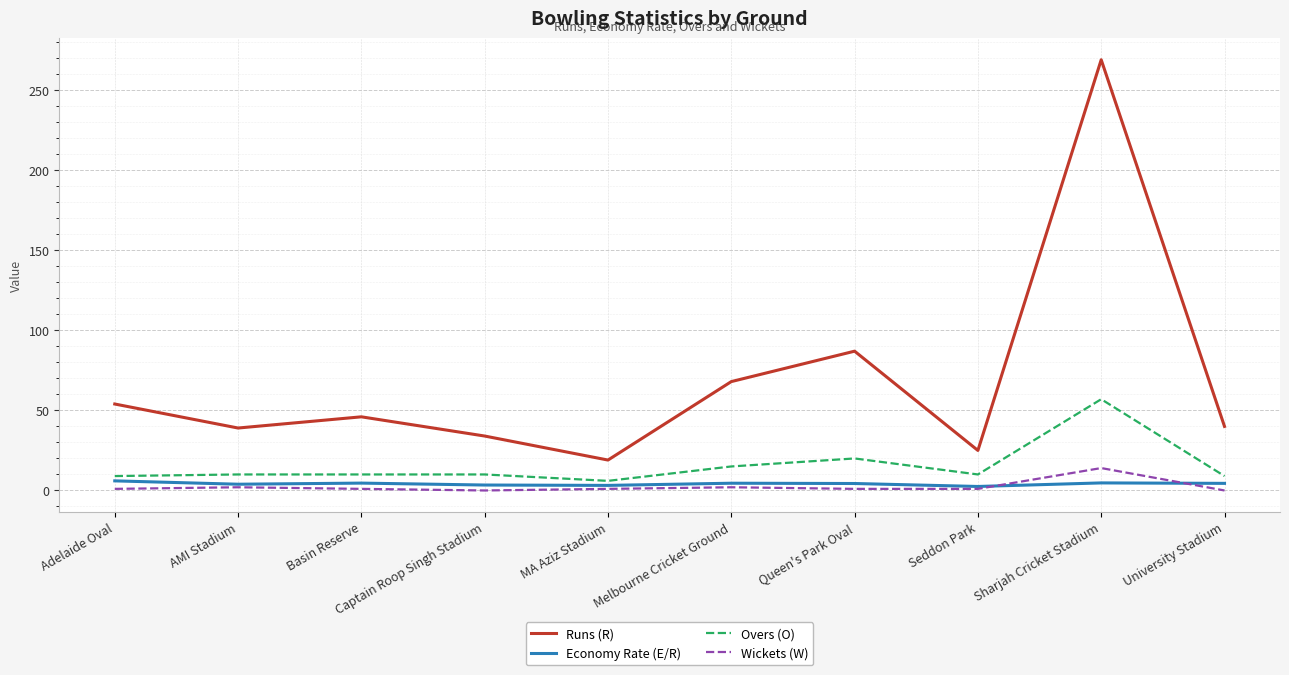

In Overs (O), how many points are lower than both neighbors (excluding endpoints)?

2